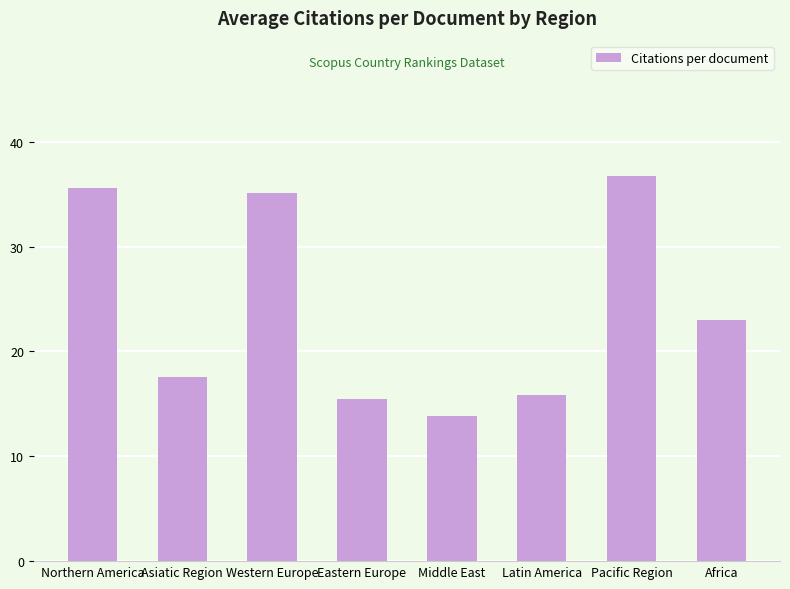

What is the maximum value shown in the chart?

36.8